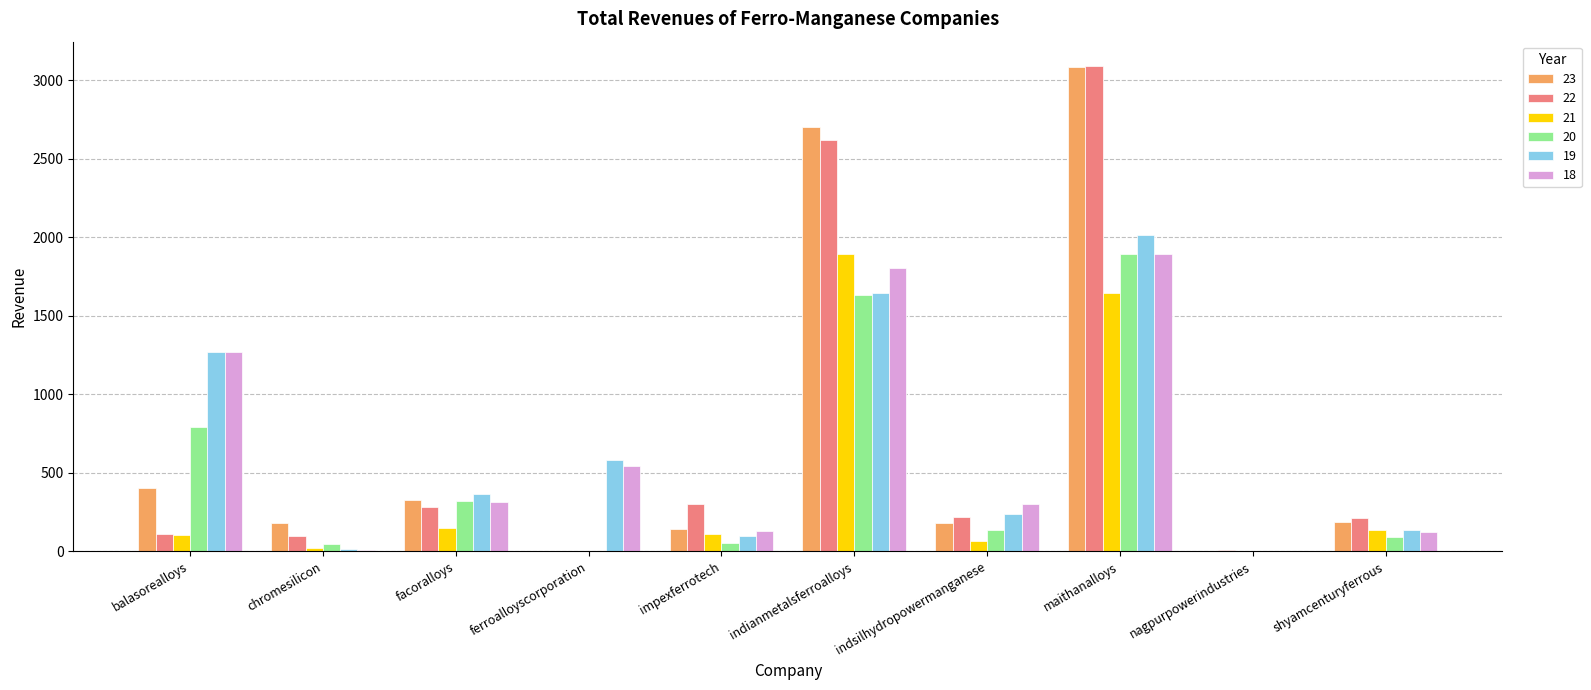

Which category has the highest value in the 21 series?

indianmetalsferroalloys